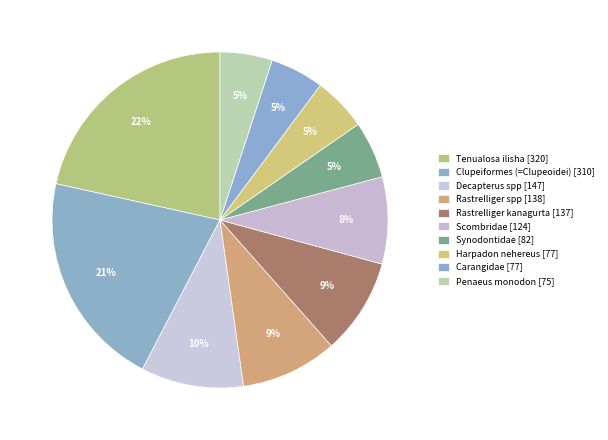

How many segments does this pie chart have?

10